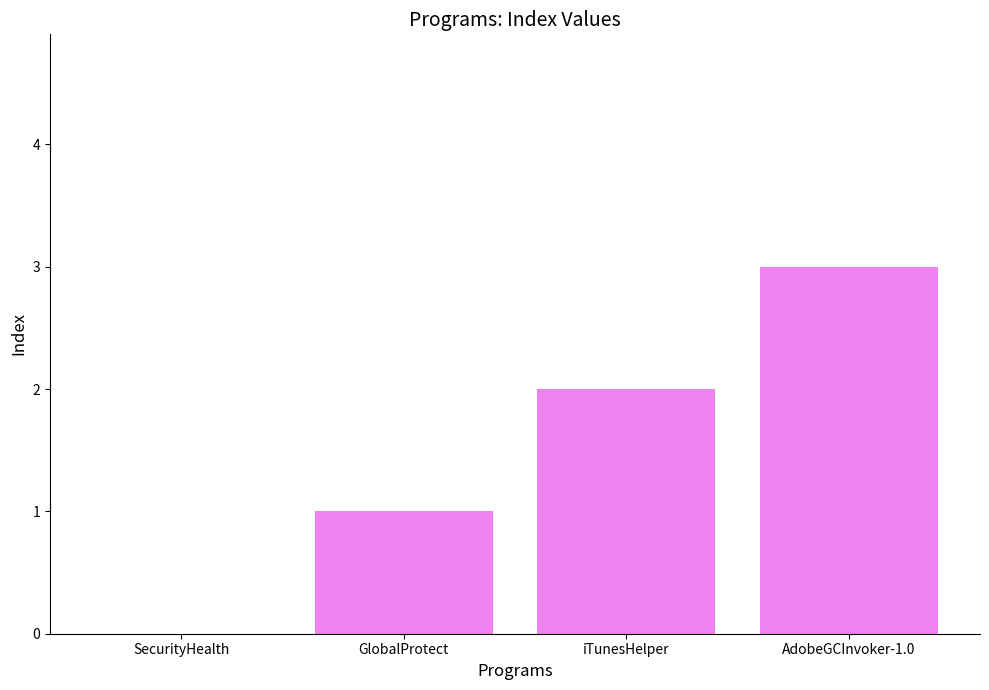

What is the change in value from GlobalProtect to iTunesHelper?

+1